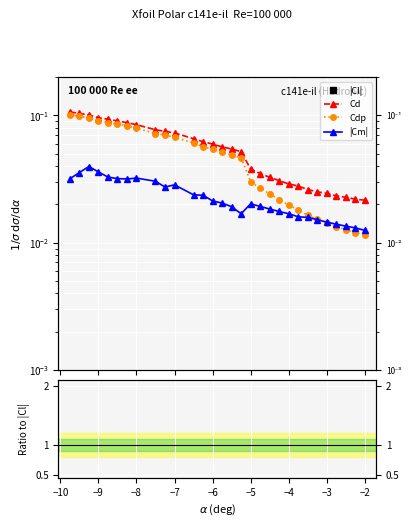

True or false: Cm and Cl intersect in this chart.

False